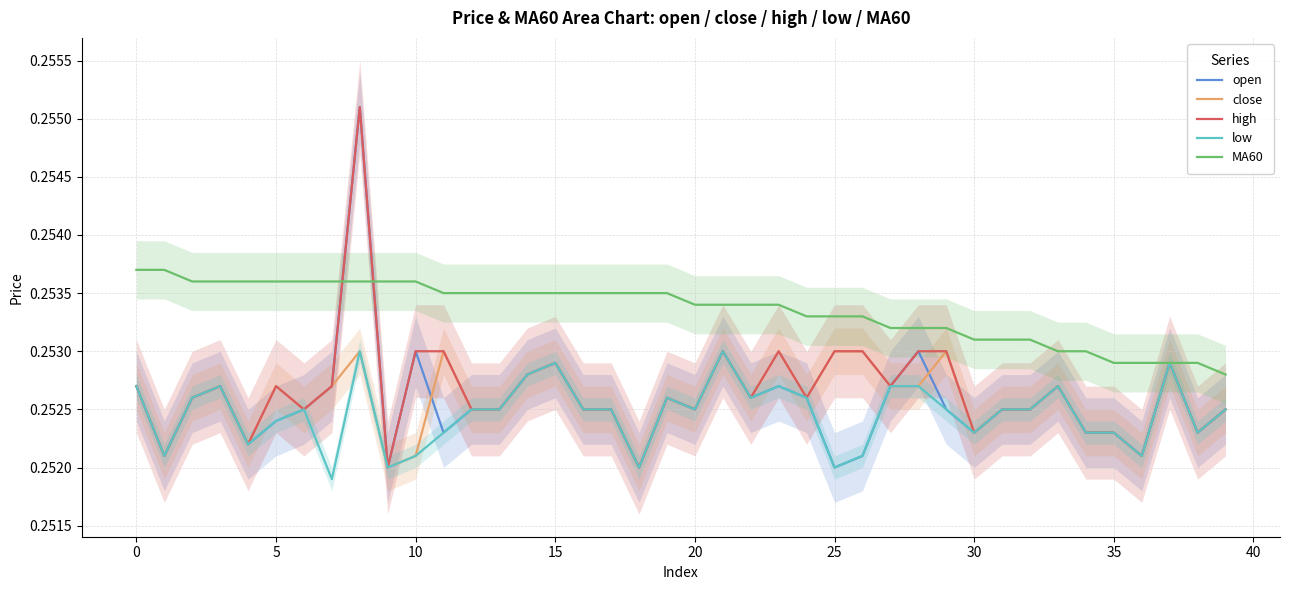

What is the greatest value displayed?

0.3